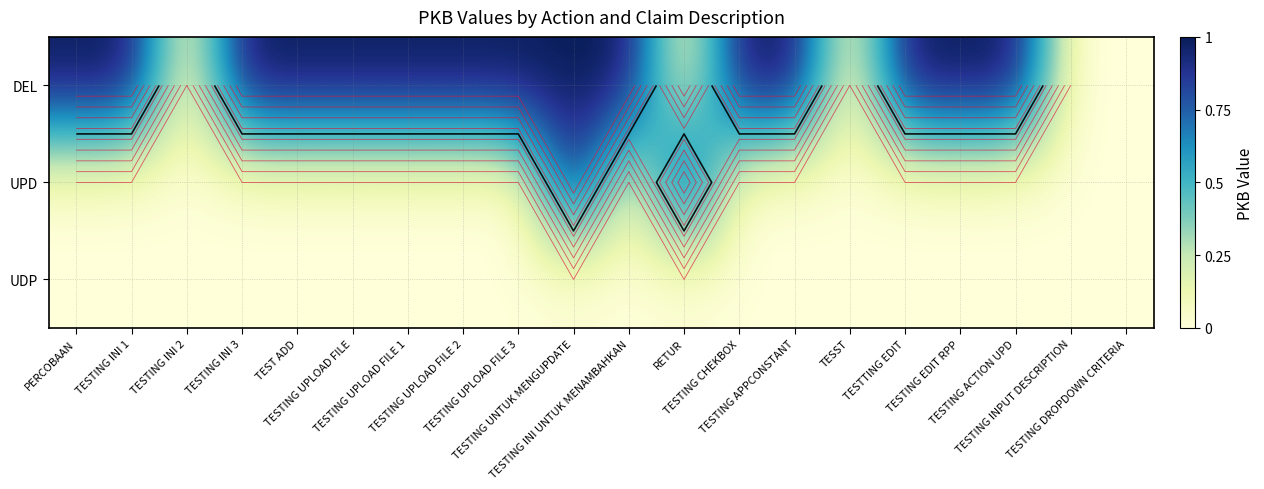

Rank the categories by DEL value from highest to lowest.

PERCOBAAN, TESTING INI 1, TESTING INI 3, TEST ADD, TESTING UPLOAD FILE, TESTING UPLOAD FILE 1, TESTING UPLOAD FILE 2, TESTING UPLOAD FILE 3, TESTING UNTUK MENGUPDATE, TESTING INI UNTUK MENAMBAHKAN, TESTING CHEKBOX, TESTING APPCONSTANT, TESTTING EDIT, TESTING EDIT RPP, TESTING ACTION UPD, TESTING INI 2, RETUR, TESST, TESTING INPUT DESCRIPTION, TESTING DROPDOWN CRITERIA